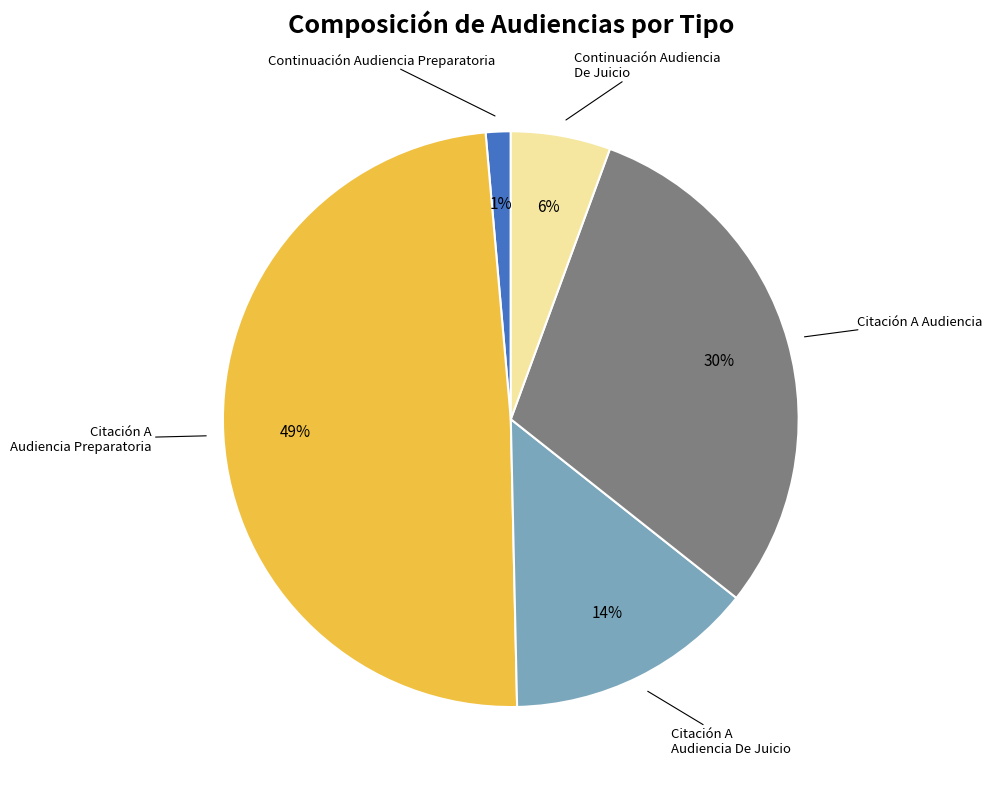

Count the number of slices in the pie.

5